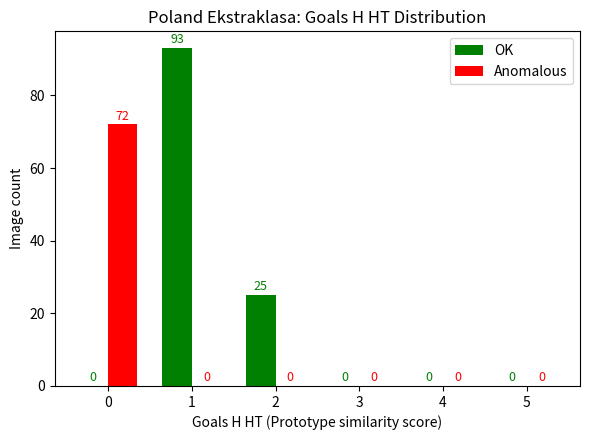

What are all the series names shown in the legend?

OK, Anomalous